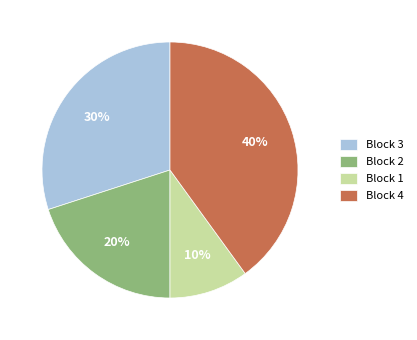

What is the smallest slice in the pie chart?

Block 1